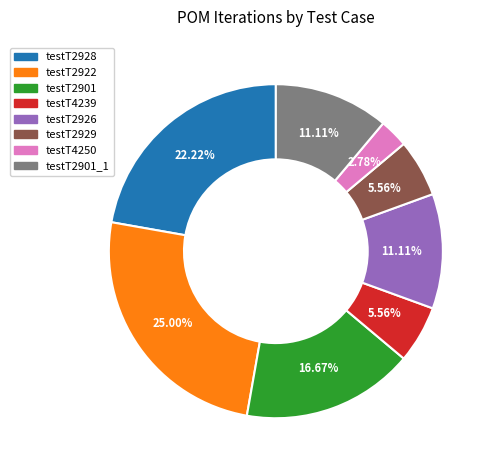

Is there a majority slice in this chart?

No